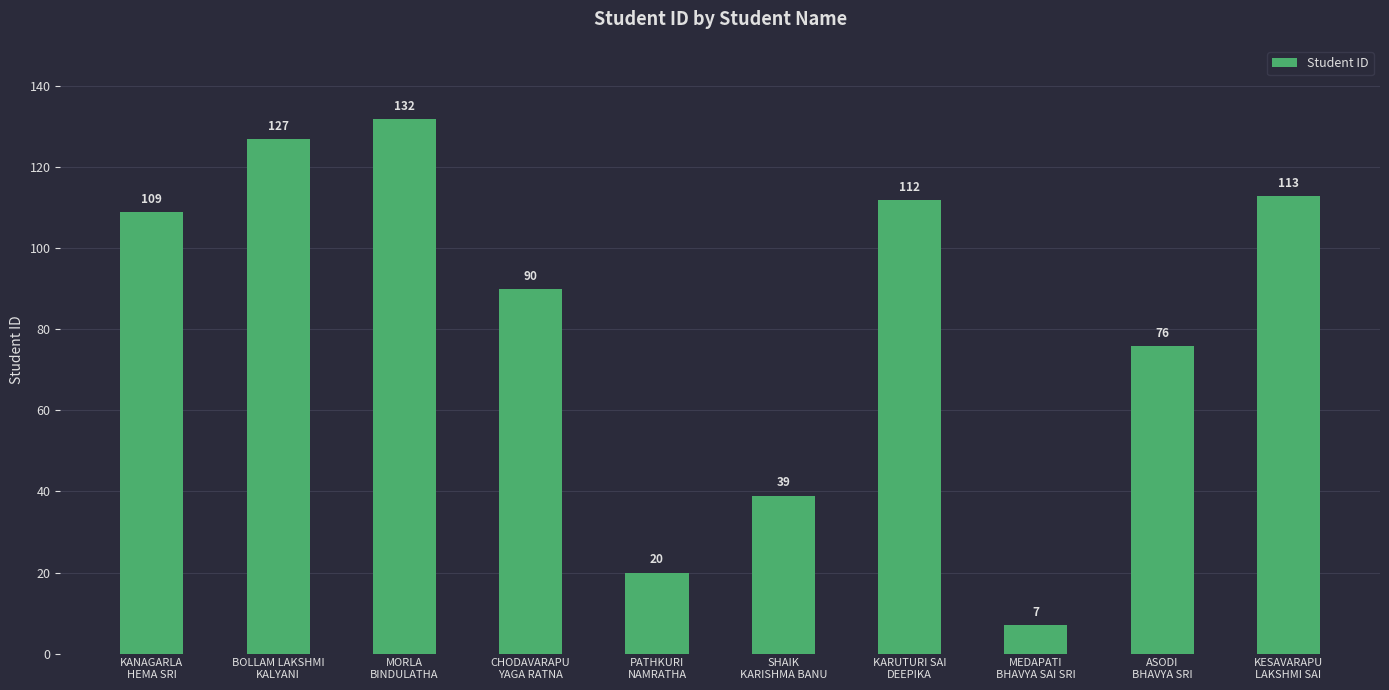

What is the smallest value displayed?

7